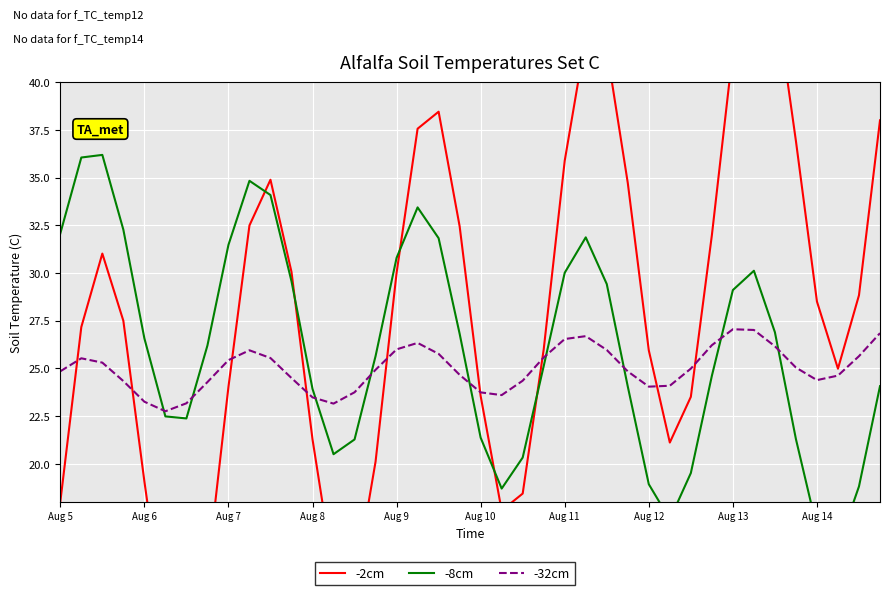

How many data points in -32cm are less than 24?

8